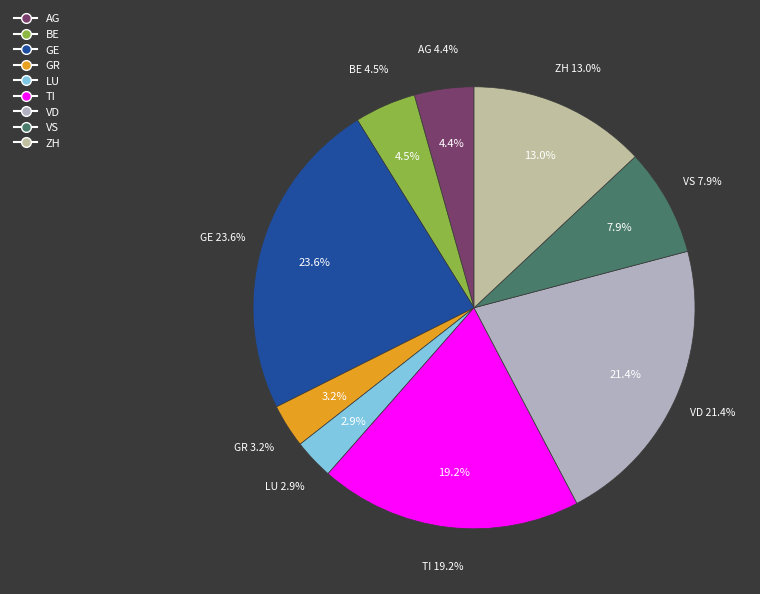

What is the change in value from TI to VS?

-174